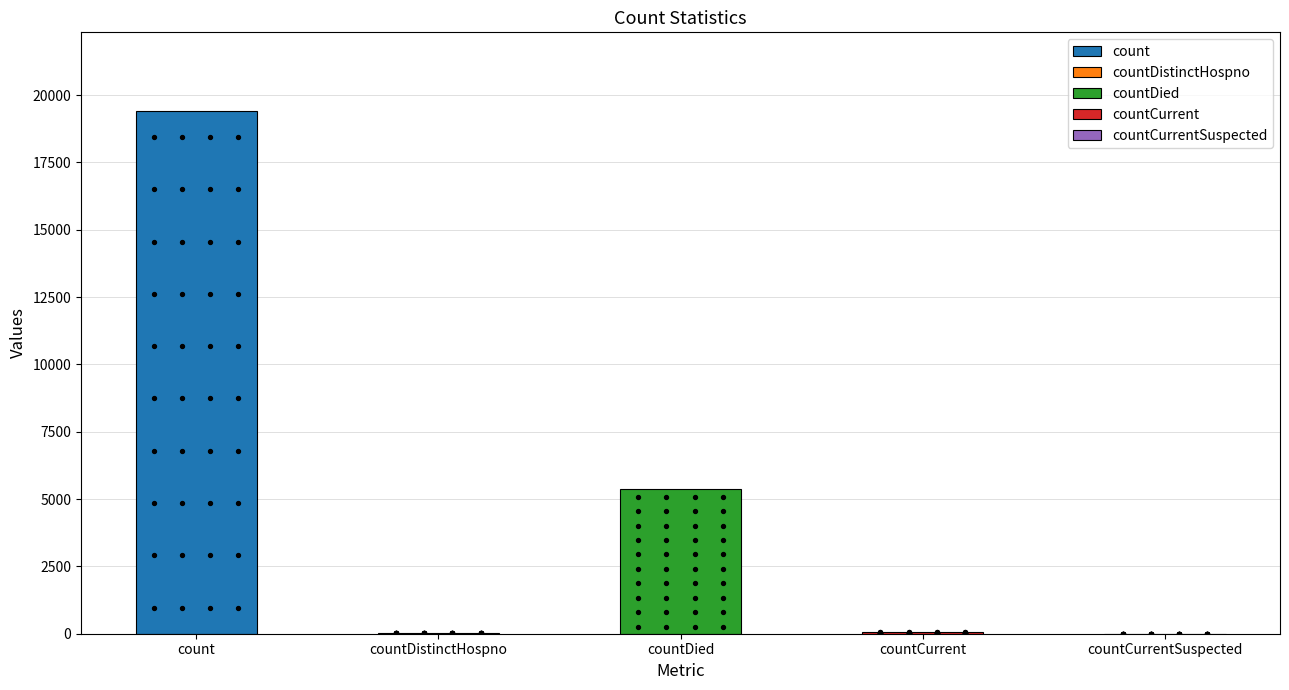

Which has a higher value, count or countDied?

count